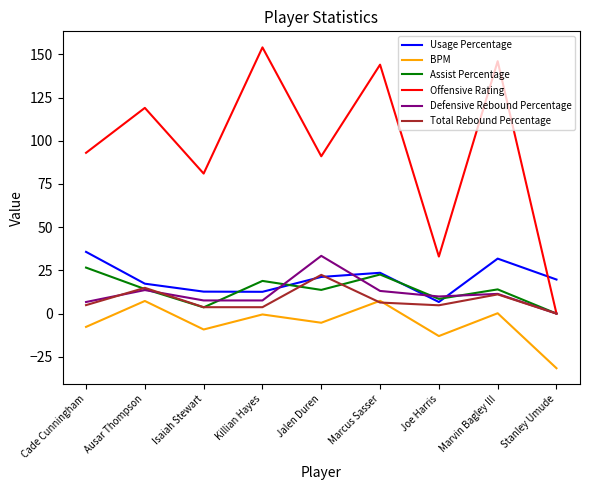

What is the difference between the BPM values at Isaiah Stewart and Joe Harris?

3.8